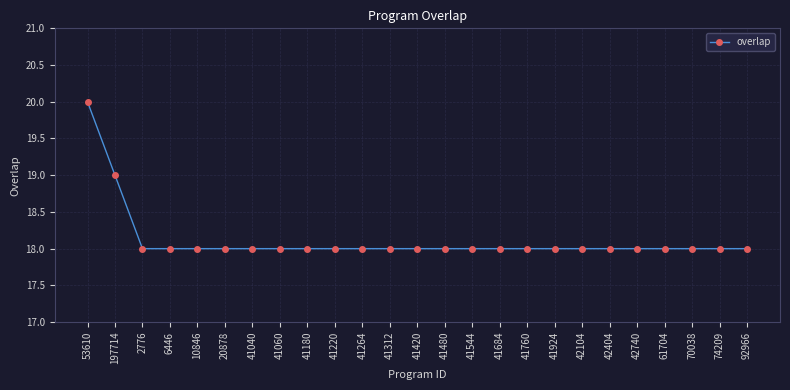

Reading left to right, list all the values displayed in this chart.

20	19	18	18	18	18	18	18	18	18	18	18	18	18	18	18	18	18	18	18	18	18	18	18	18